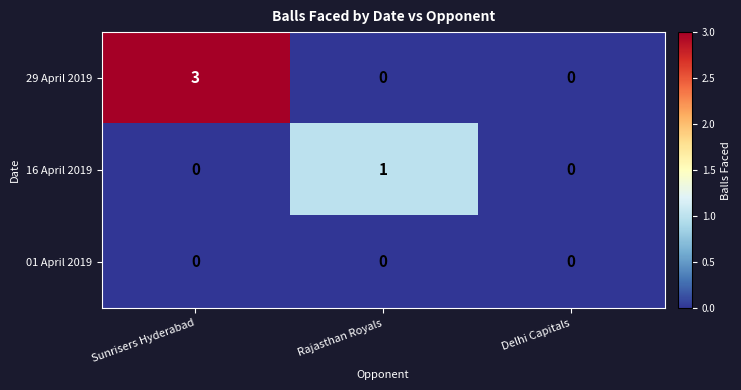

Which label corresponds to the largest value in the chart?

Sunrisers Hyderabad